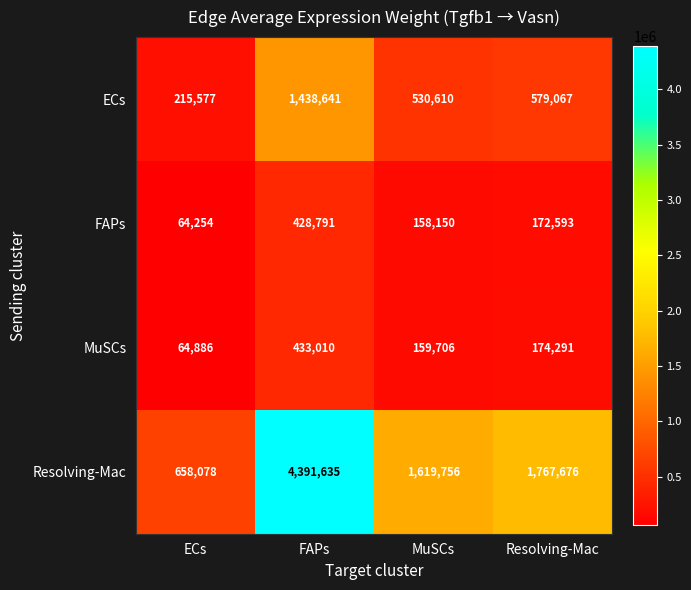

What is the difference between the Resolving-Mac values at MuSCs and FAPs?

2771879